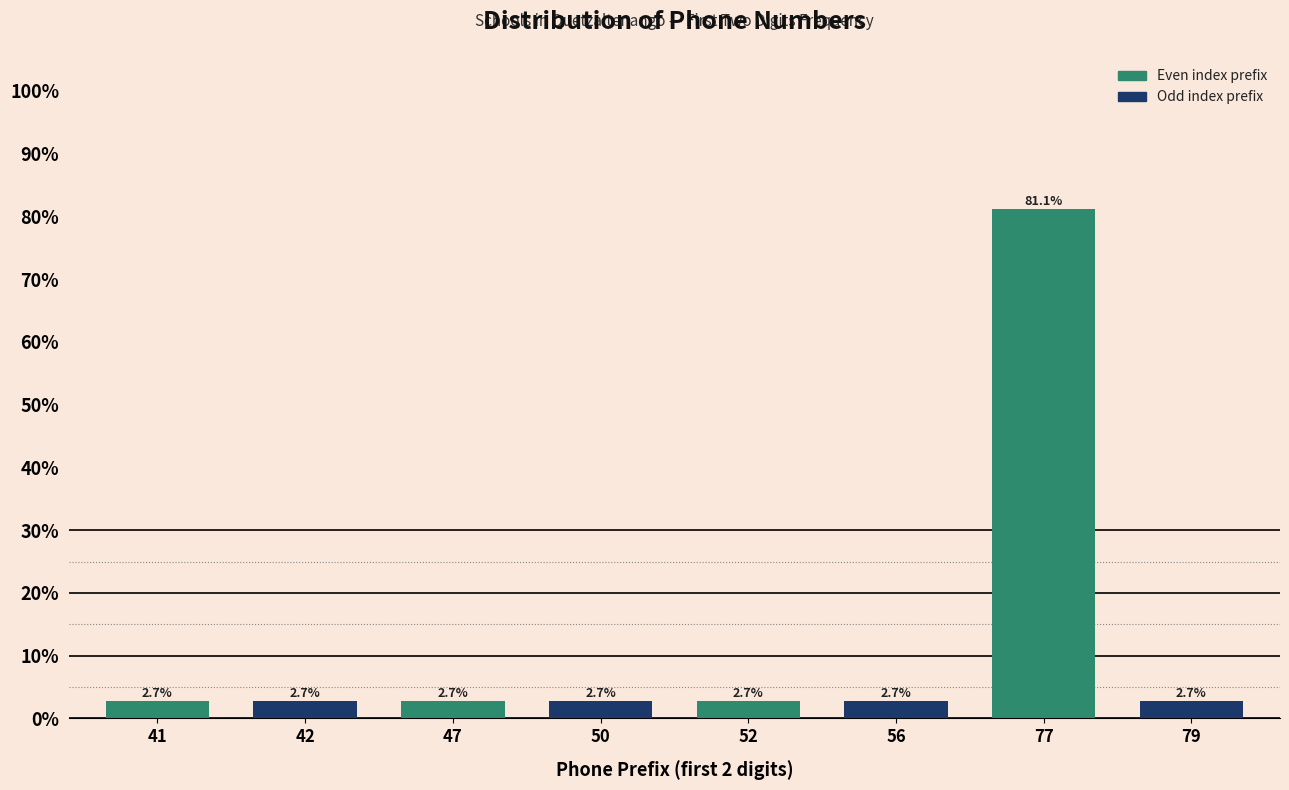

Reading left to right, list all the values displayed in this chart.

41=2.7	42=2.7	47=2.7	50=2.7	52=2.7	56=2.7	77=81.1	79=2.7